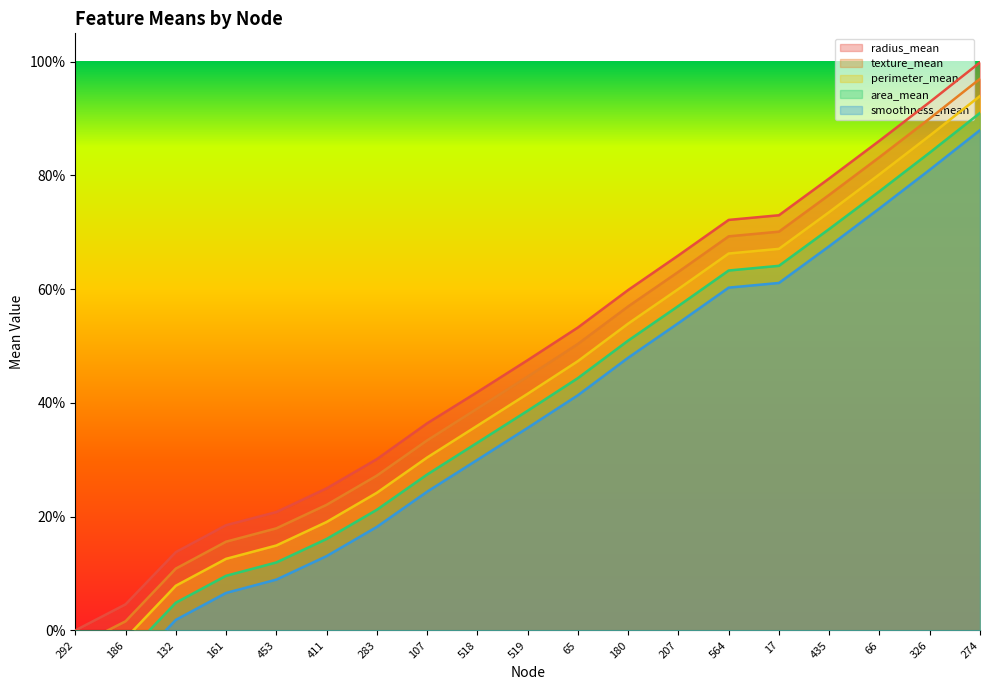

True or false: radius_mean and perimeter_mean intersect in this chart.

False